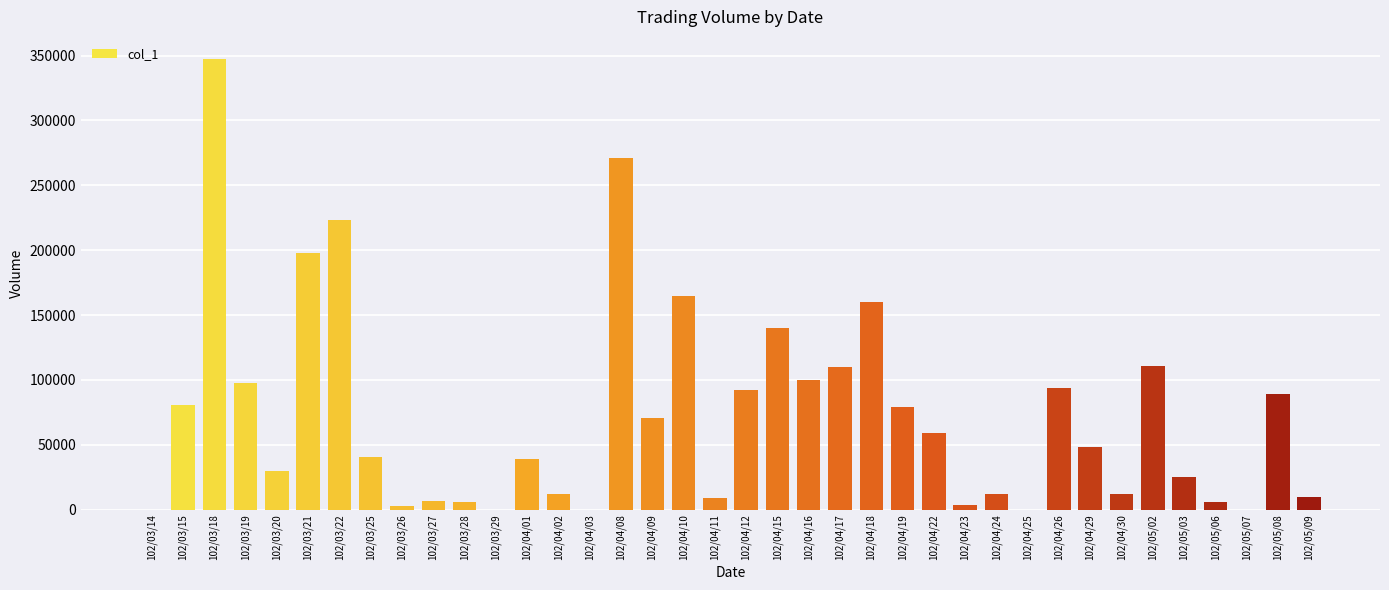

Does the chart contain stacked bars?

No